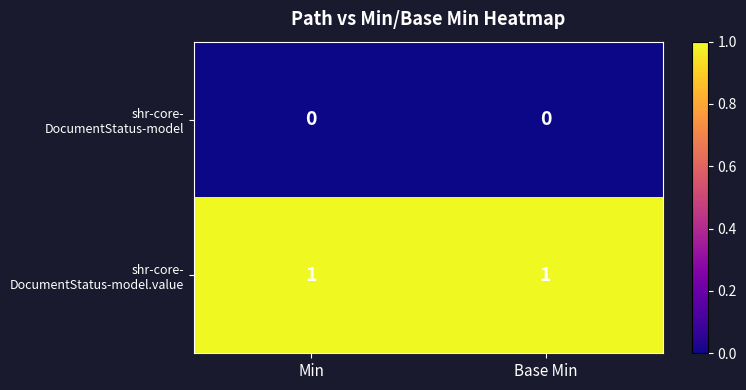

At how many categories does at least one series exceed 0?

2